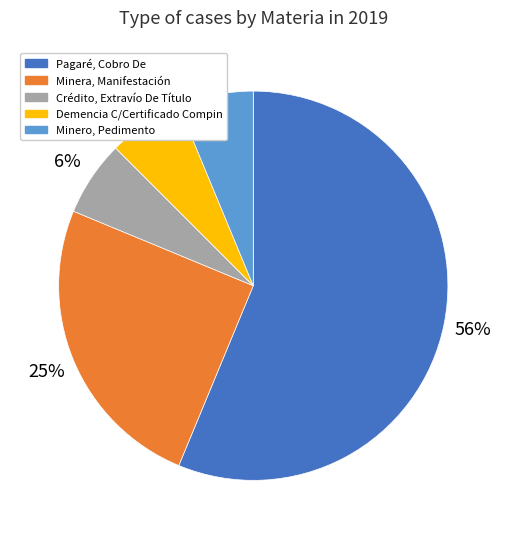

True or false: Crédito, Extravío De Título accounts for 6% of the total.

True